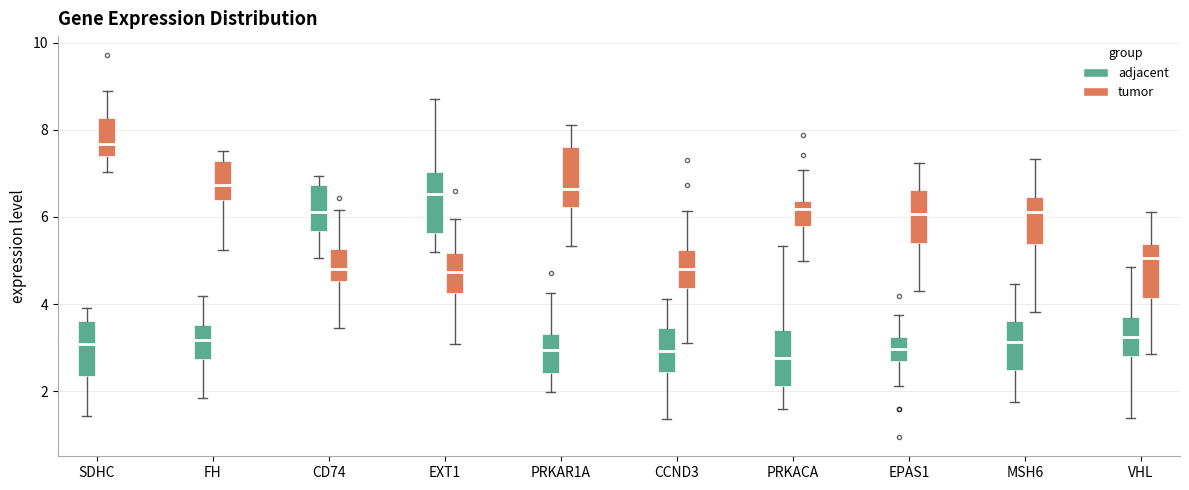

Reading left to right, transcribe this box plot: for each box, give where its median line is, the range the box spans, and where its two whiskers end, as read against the y-axis. The values are not printed on the chart, so give them approximately, as read against the axis.

SDHC (adjacent): median 3.0, box 2.4 to 3.6, whiskers 1.4 to 4.0
SDHC (tumor): median 7.6, box 7.4 to 8.2, whiskers 7.0 to 8.8
FH (adjacent): median 3.2, box 2.8 to 3.6, whiskers 1.8 to 4.2
FH (tumor): median 6.8, box 6.4 to 7.2, whiskers 5.2 to 7.6
CD74 (adjacent): median 6.2, box 5.6 to 6.8, whiskers 5.0 to 7.0
CD74 (tumor): median 4.8, box 4.6 to 5.2, whiskers 3.4 to 6.2
EXT1 (adjacent): median 6.6, box 5.6 to 7.0, whiskers 5.2 to 8.6
EXT1 (tumor): median 4.8, box 4.2 to 5.2, whiskers 3.0 to 6.0
PRKAR1A (adjacent): median 3.0, box 2.4 to 3.4, whiskers 2.0 to 4.2
PRKAR1A (tumor): median 6.6, box 6.2 to 7.6, whiskers 5.4 to 8.2
CCND3 (adjacent): median 3.0, box 2.4 to 3.4, whiskers 1.4 to 4.2
CCND3 (tumor): median 4.8, box 4.4 to 5.2, whiskers 3.2 to 6.2
PRKACA (adjacent): median 2.8, box 2.2 to 3.4, whiskers 1.6 to 5.4
PRKACA (tumor): median 6.2, box 5.8 to 6.4, whiskers 5.0 to 7.0
EPAS1 (adjacent): median 3.0, box 2.6 to 3.2, whiskers 2.2 to 3.8
EPAS1 (tumor): median 6.0, box 5.4 to 6.6, whiskers 4.2 to 7.2
MSH6 (adjacent): median 3.2, box 2.4 to 3.6, whiskers 1.8 to 4.4
MSH6 (tumor): median 6.2, box 5.4 to 6.4, whiskers 3.8 to 7.4
VHL (adjacent): median 3.2, box 2.8 to 3.8, whiskers 1.4 to 4.8
VHL (tumor): median 5.0, box 4.2 to 5.4, whiskers 2.8 to 6.2